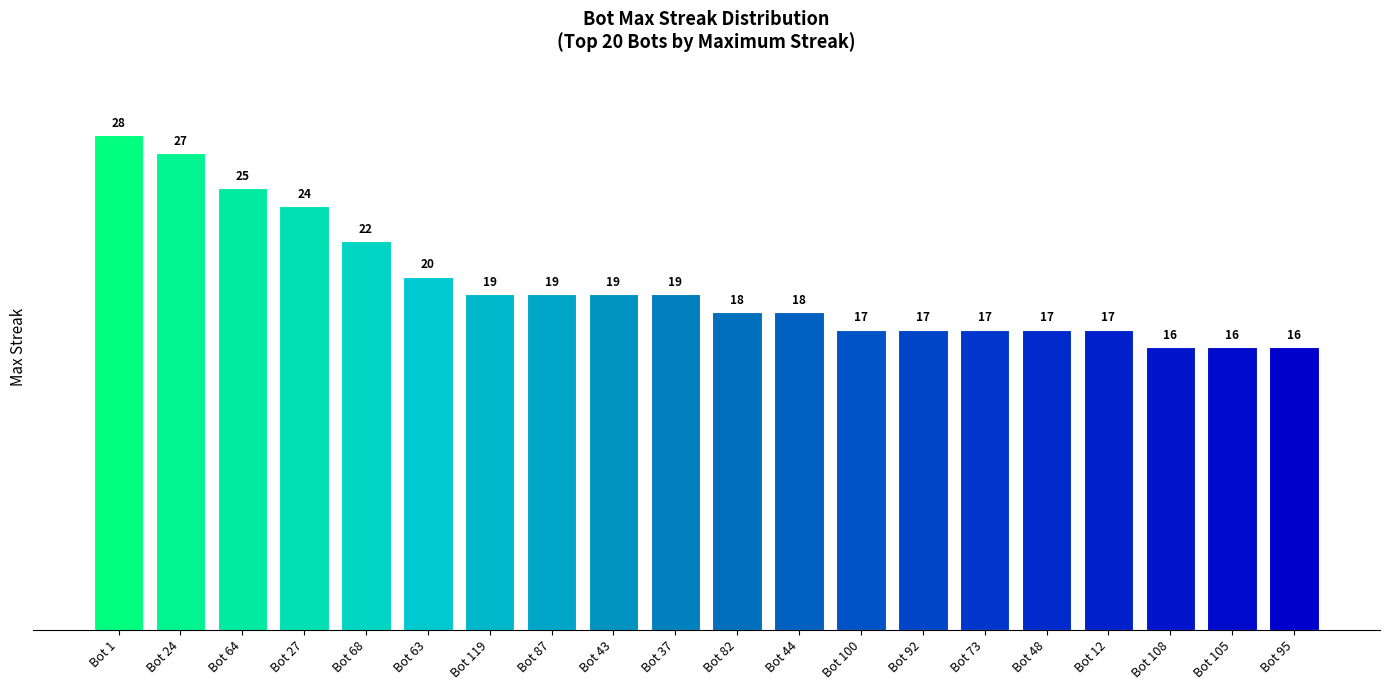

True or false: the data shows 10 at Bot 64.

False